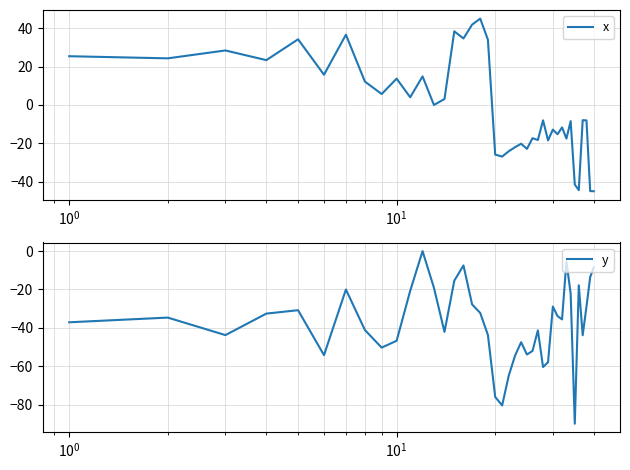

What is the lowest value of the x series?

-45.0